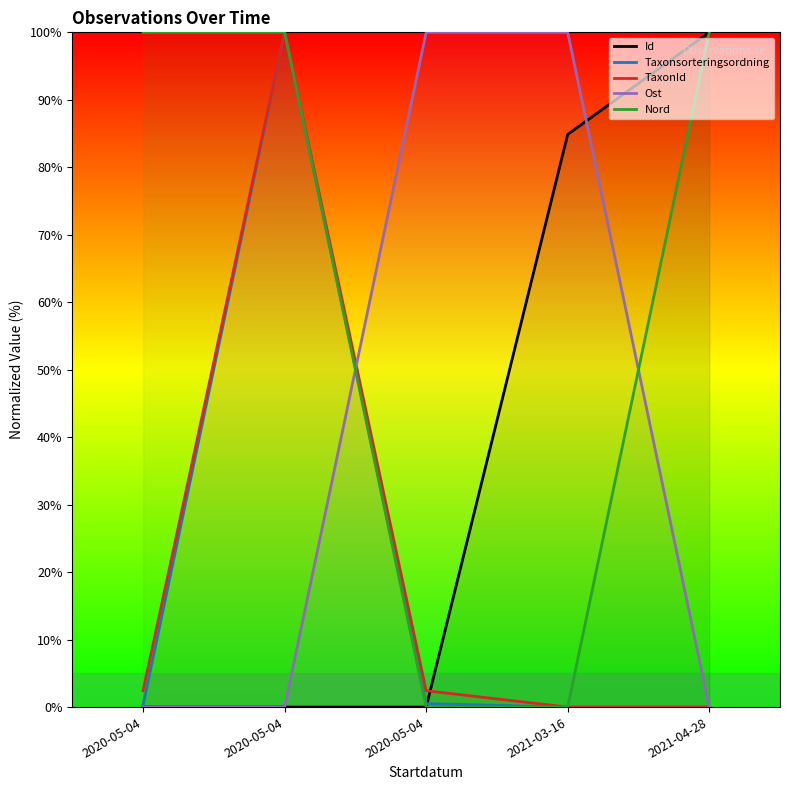

Which series has the largest range (max minus min)?

Id